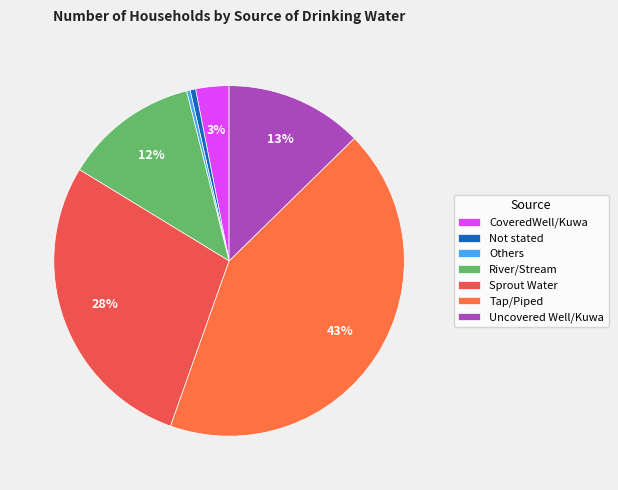

Is it true that Tap/Piped is 43% of the pie?

True